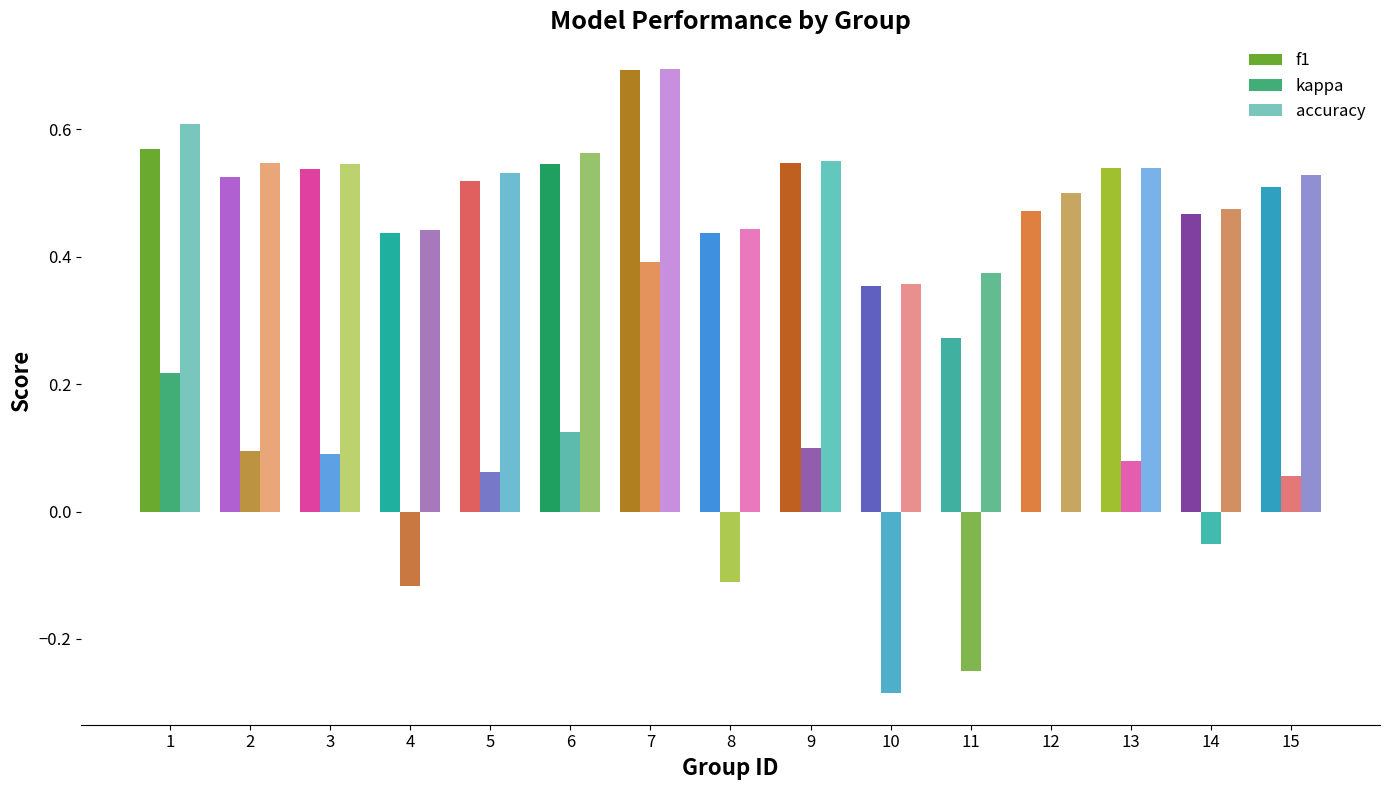

True or false: kappa has a value of 0.1 at 9.

True